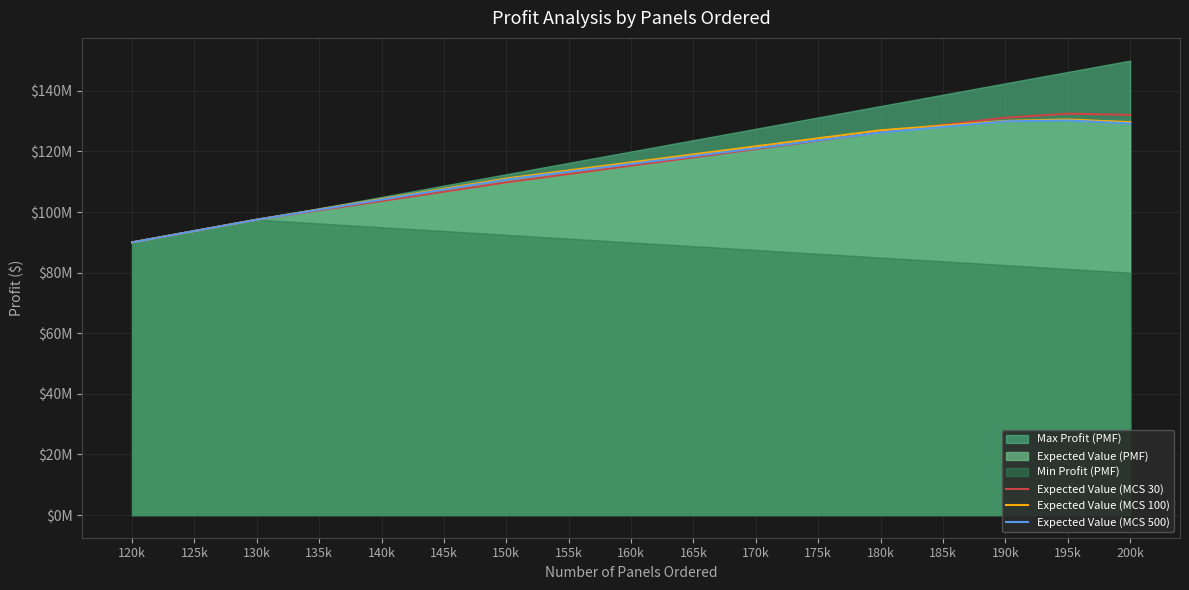

What is the spread (max minus min) of values at 165k?

966666.7